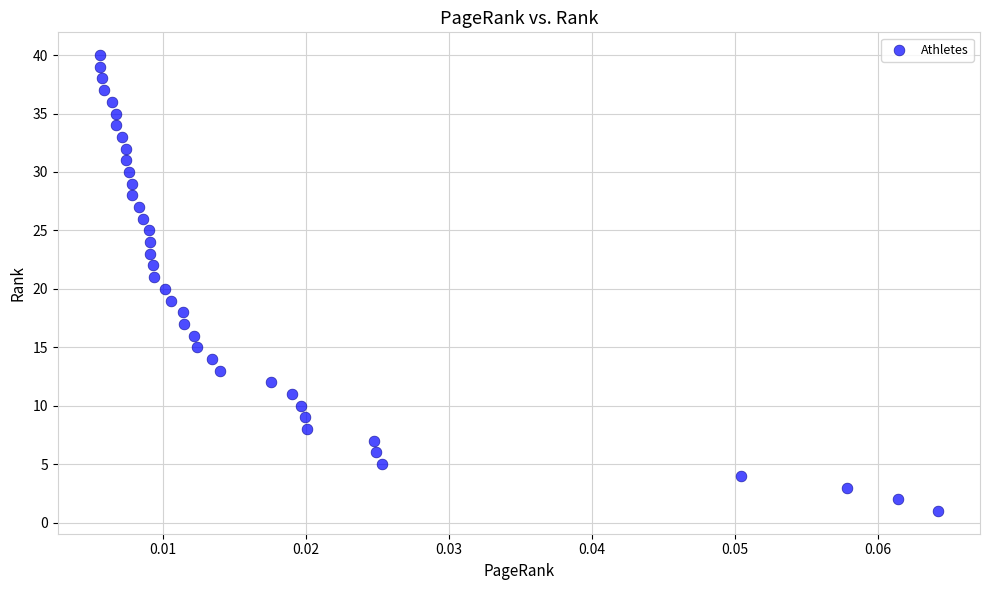

What is the range of Y values (max minus min)?

39